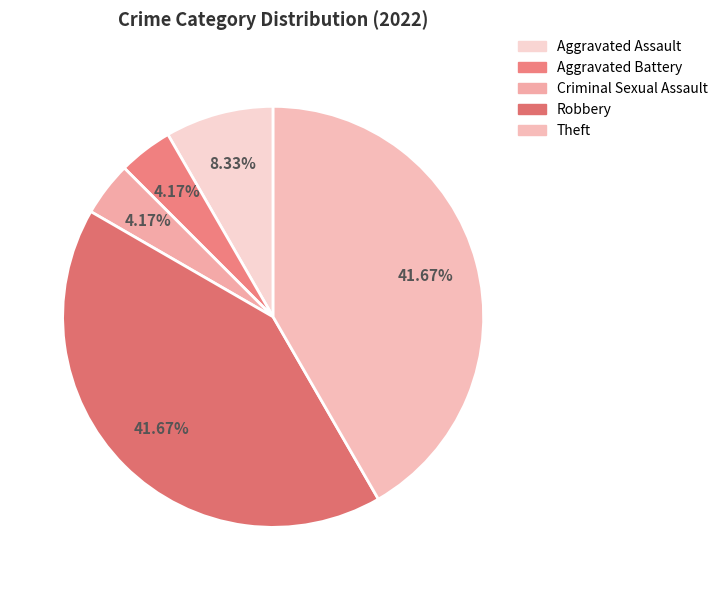

What percentage is the Theft slice, to the nearest percent?

42%